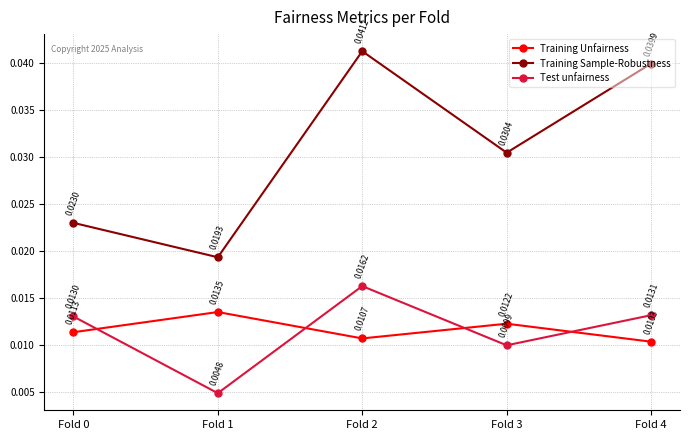

Which series has the largest range (max minus min)?

Training Sample-Robustness